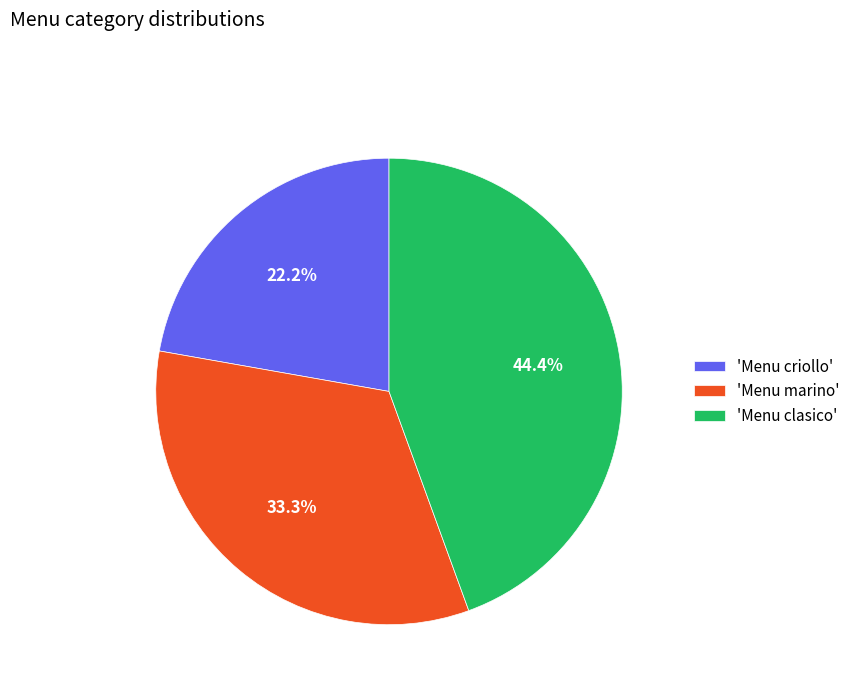

Does any single category account for the majority?

No